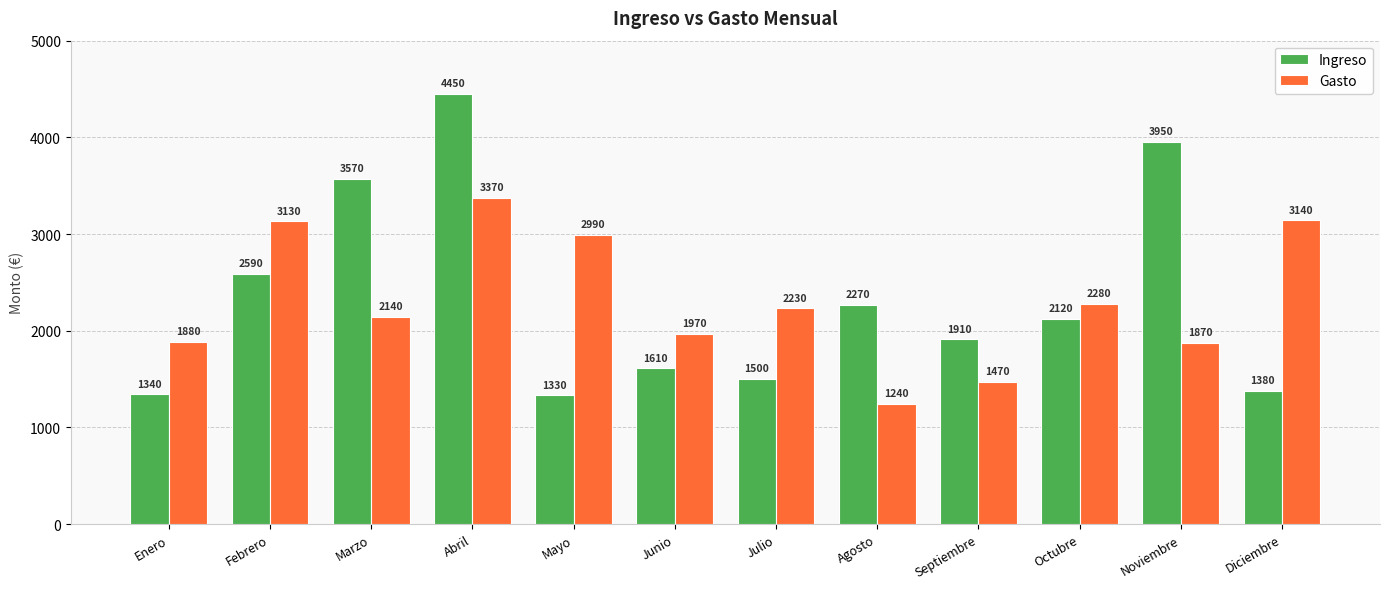

Where does the Ingreso series first go above 2120?

Febrero